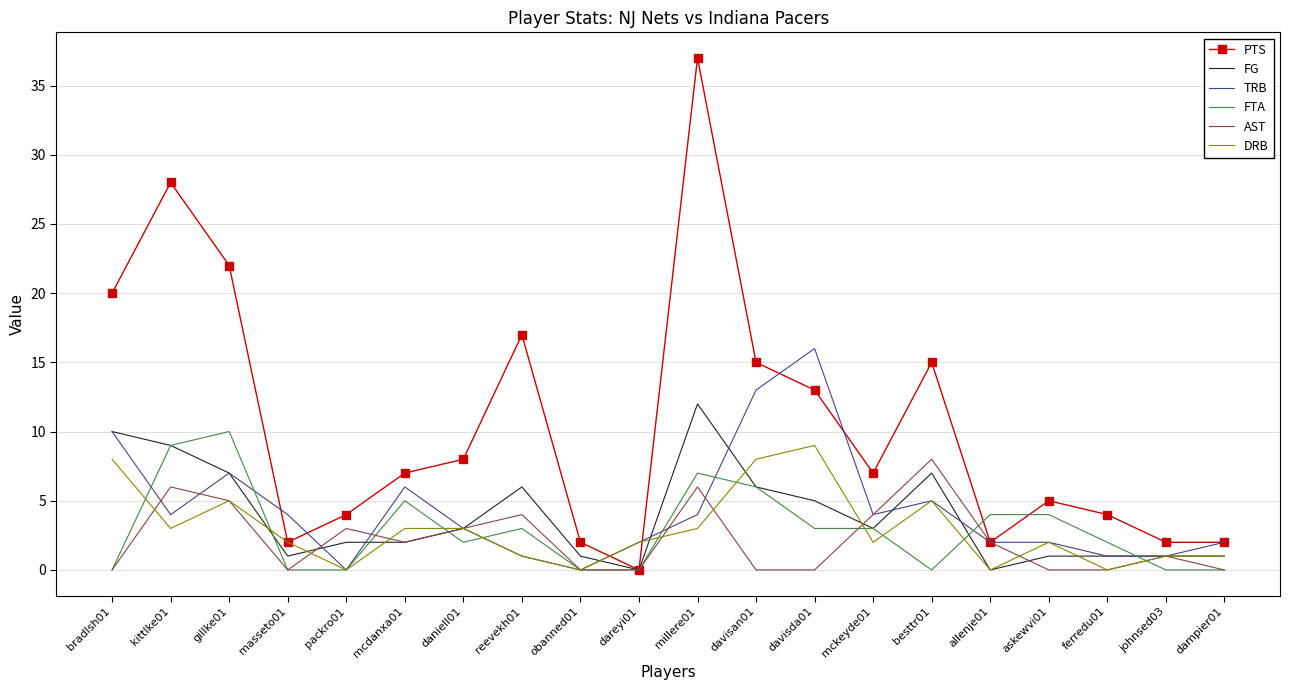

Where is PTS nearest to the value 18?

reevekh01